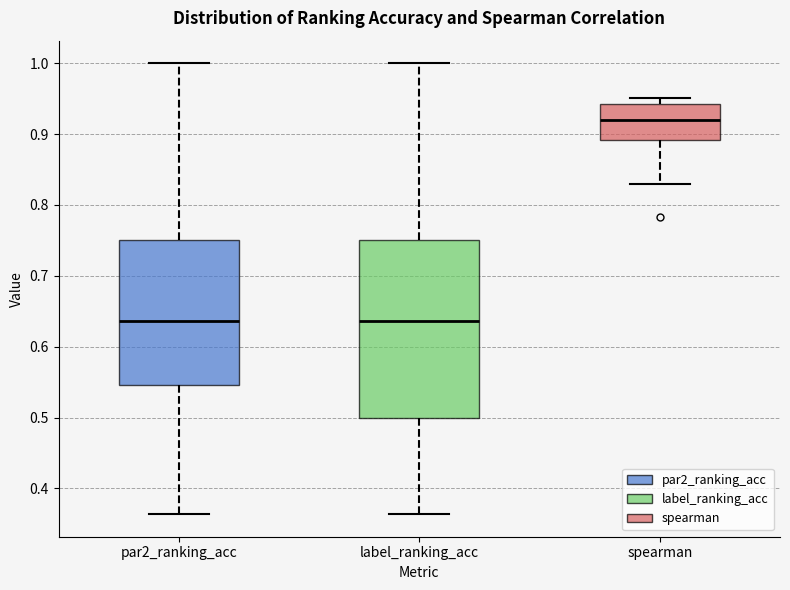

Reading left to right, read every box against the y-axis: the position of its median line, the range the box covers, and the ends of its whiskers. The values are not printed on the chart, so give them approximately, as read against the axis.

par2_ranking_acc: median 0.64, box 0.55 to 0.75, whiskers 0.36 to 1.00
label_ranking_acc: median 0.64, box 0.50 to 0.75, whiskers 0.36 to 1.00
spearman: median 0.92, box 0.89 to 0.94, whiskers 0.83 to 0.95